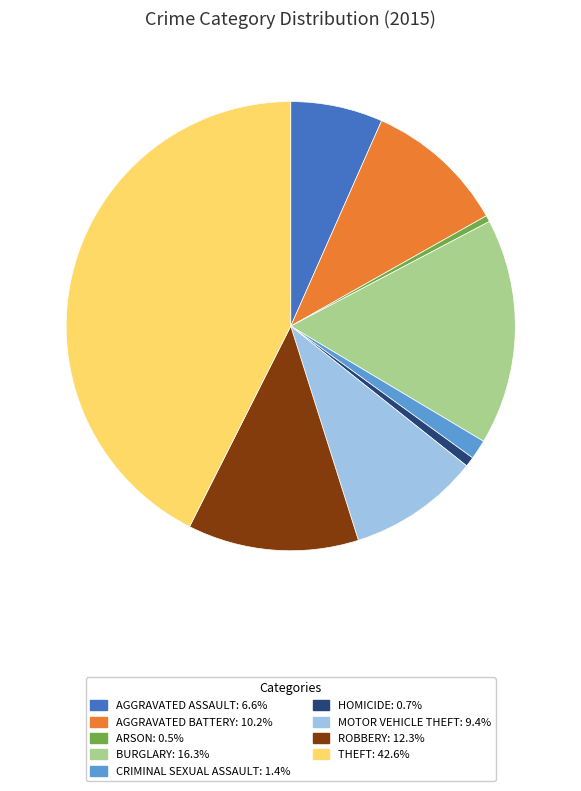

Is there any slice that represents more than half of the pie?

No